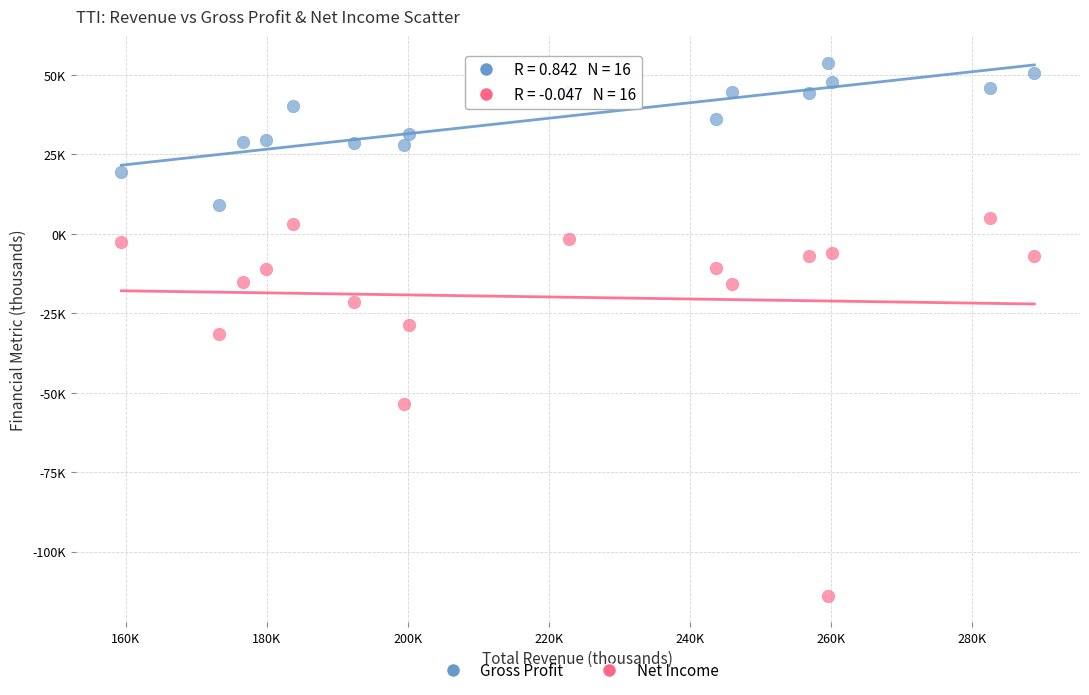

Which series reaches the minimum Y coordinate?

Net Income